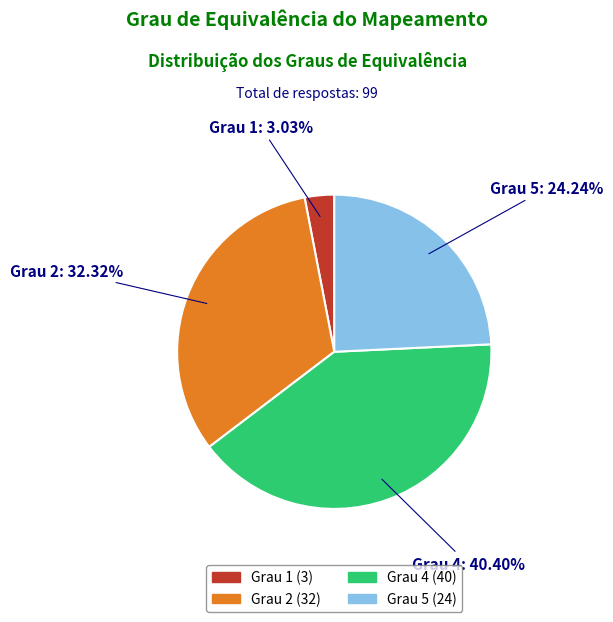

Which category has the biggest portion of the pie?

Grau 4